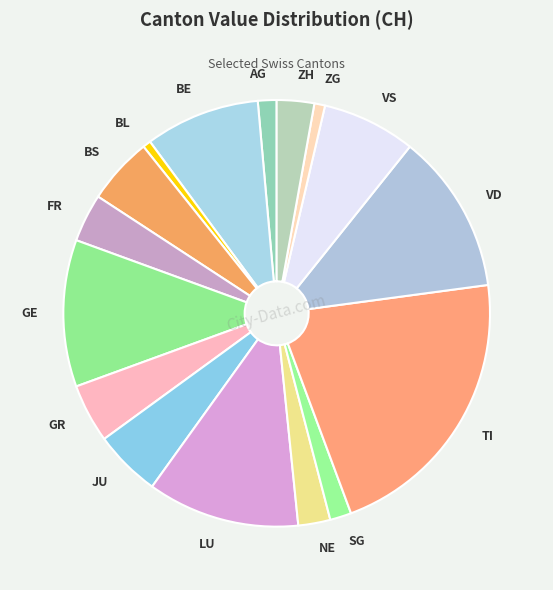

How many segments does this pie chart have?

16